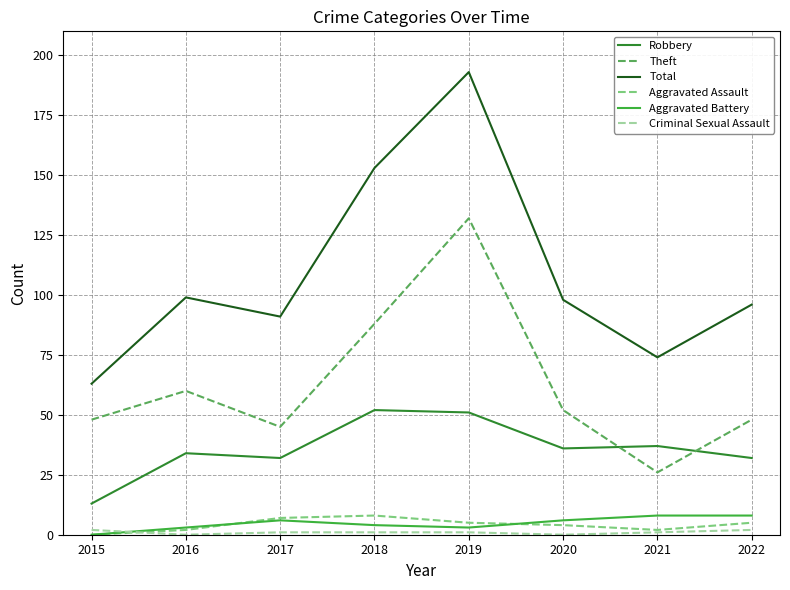

Is it true that Theft equals 48 at 2015?

True